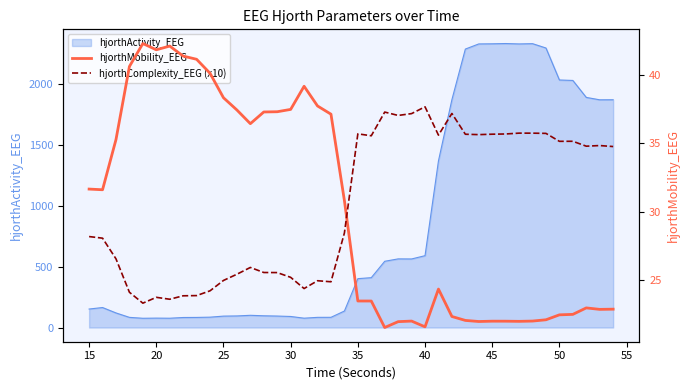

What is the minimum value for hjorthActivity_EEG?

76.1